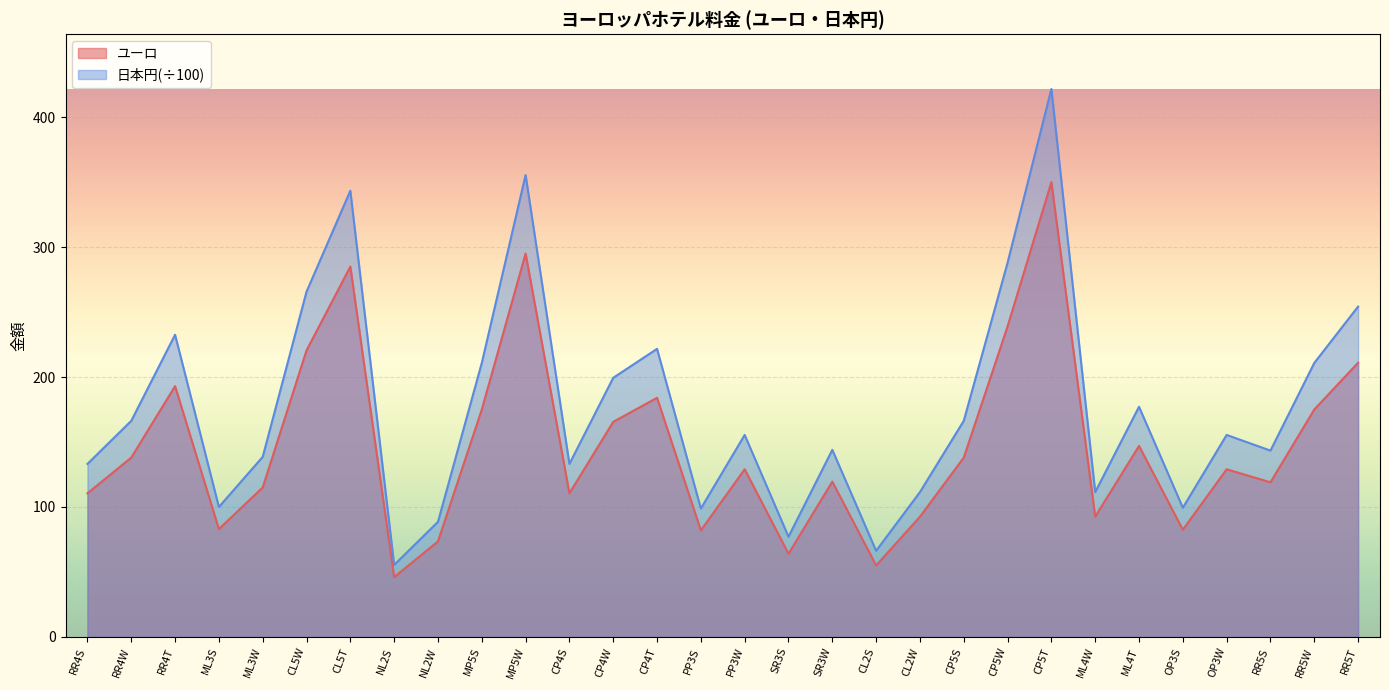

Which series has the largest range (max minus min)?

日本円(÷100)